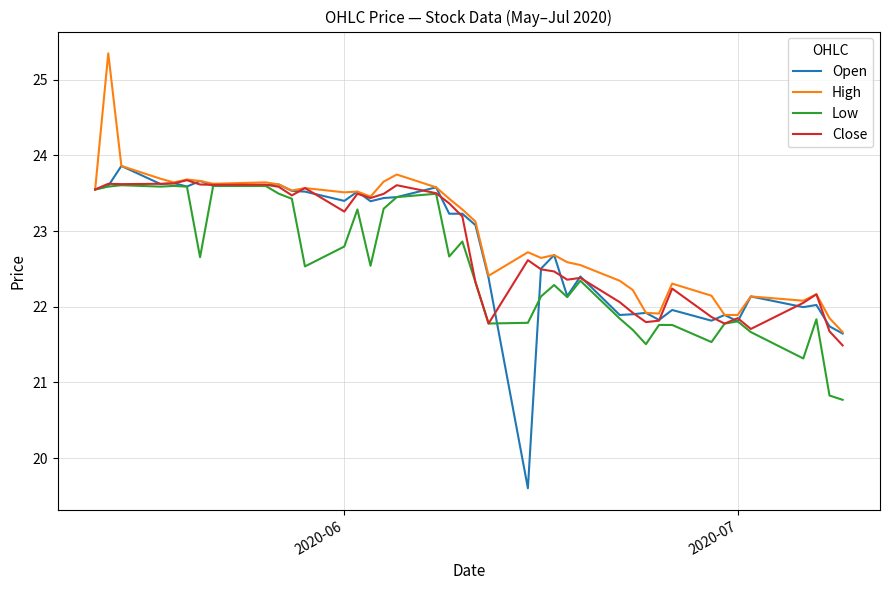

What is the maximum value for Open?

23.9